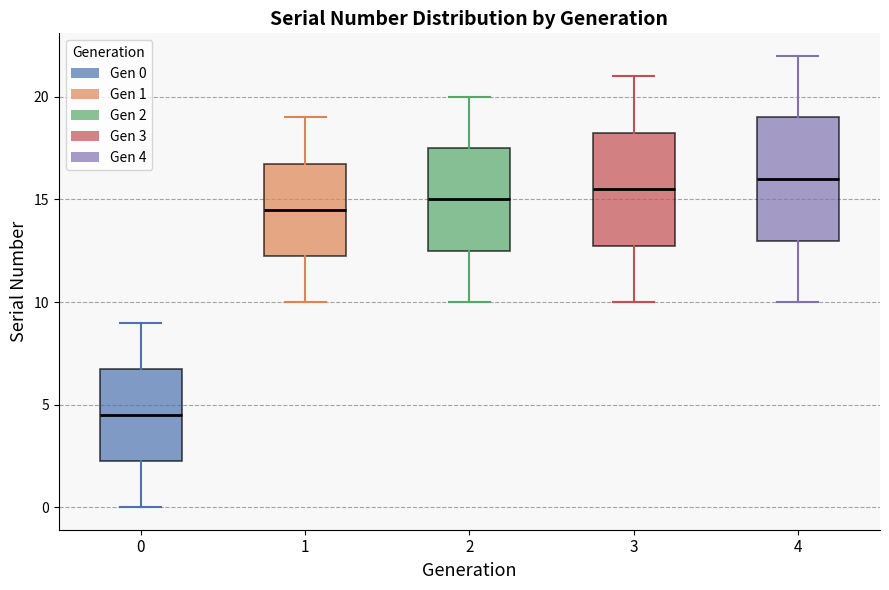

Which box's median line is the highest?

4